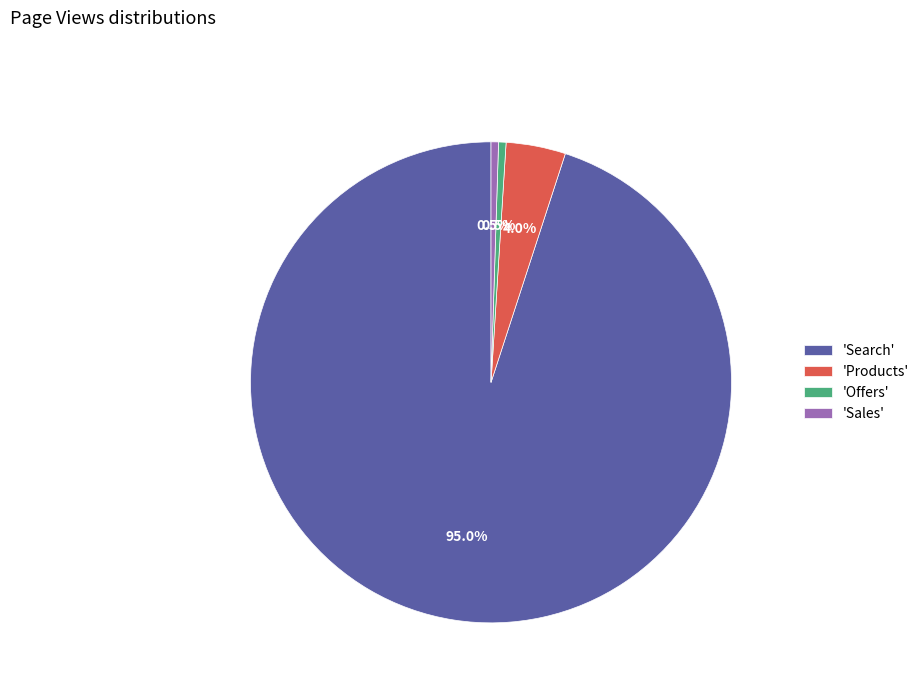

Which category has the biggest portion of the pie?

'Search'